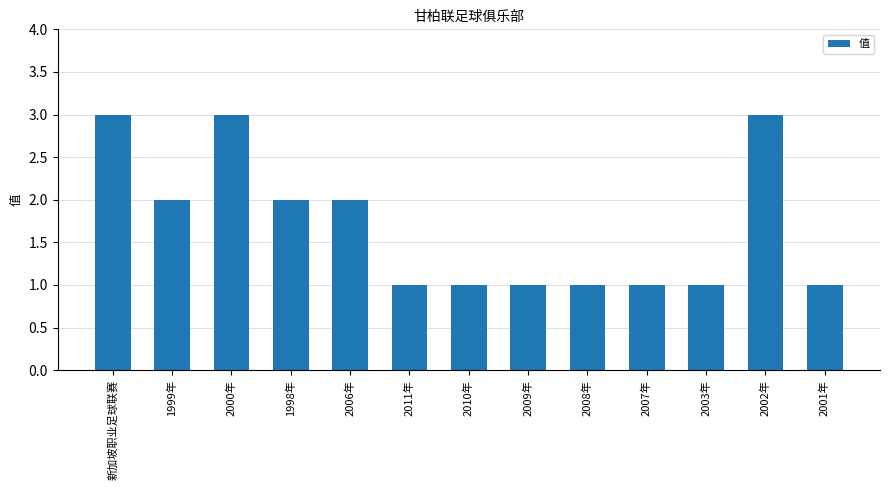

Count the number of categories in the chart.

13